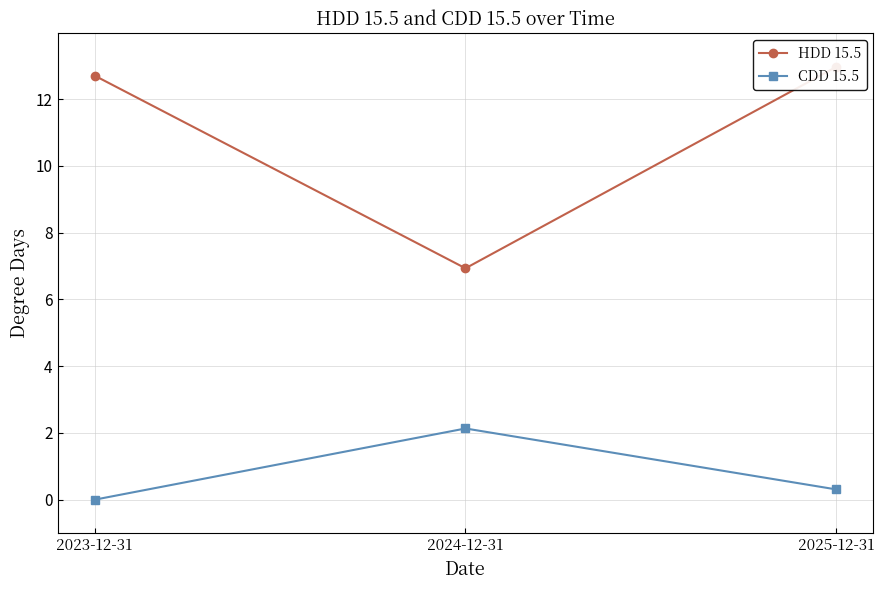

What is the total value across all series at 2024-12-31?

9.1